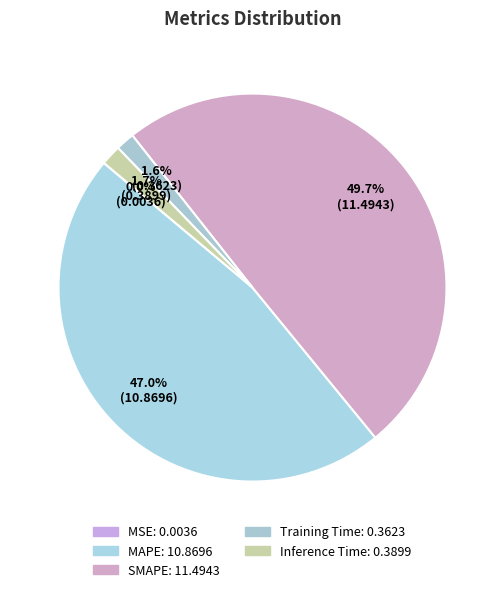

How much of the chart is everything except MAPE?

53.0%